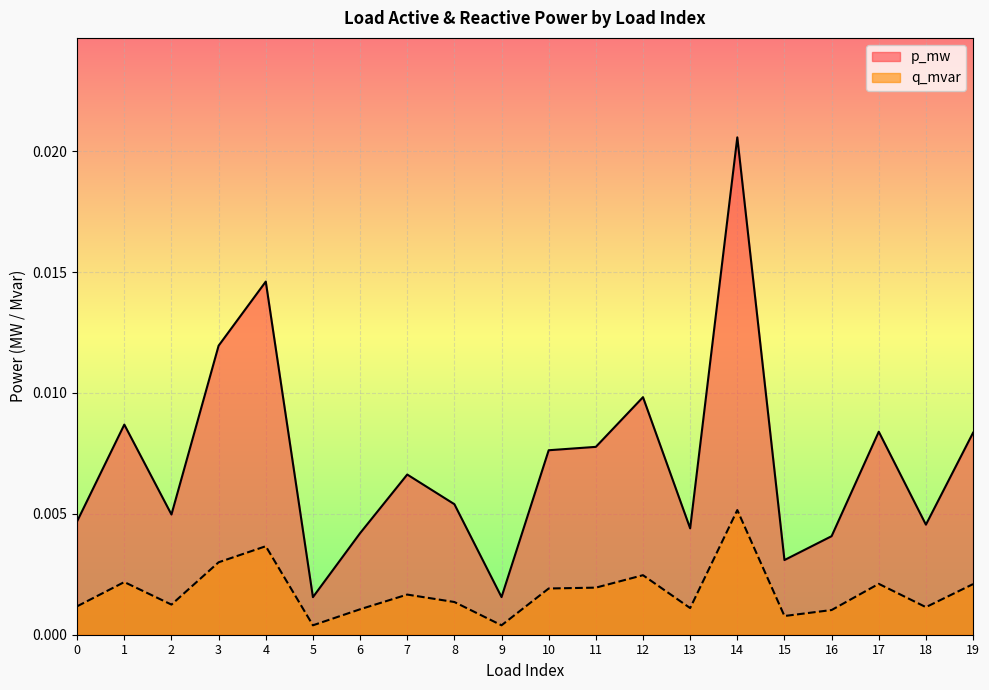

The value of q_mvar at 9 is 0.0. True or false?

False